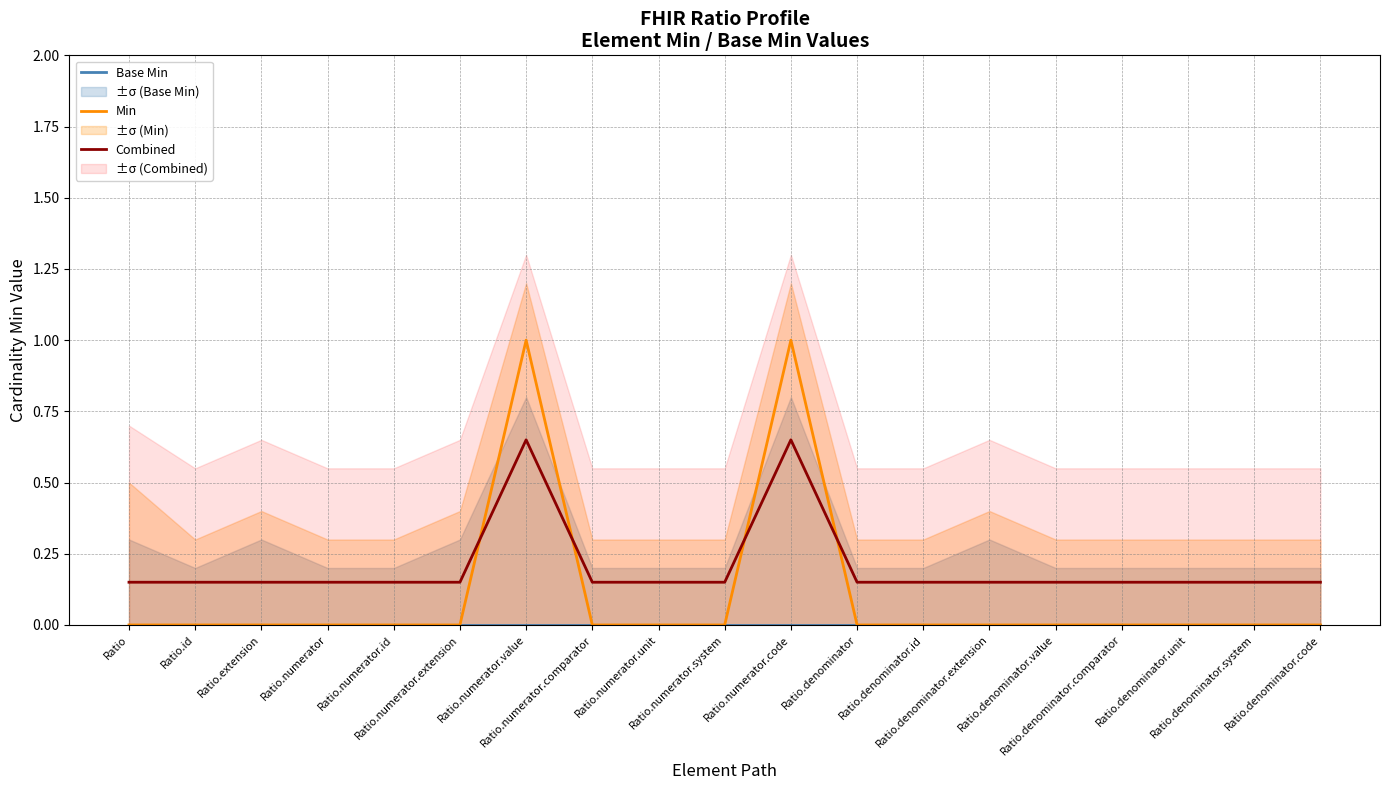

What is the value of the Min point at the 7th from the left?

1.0